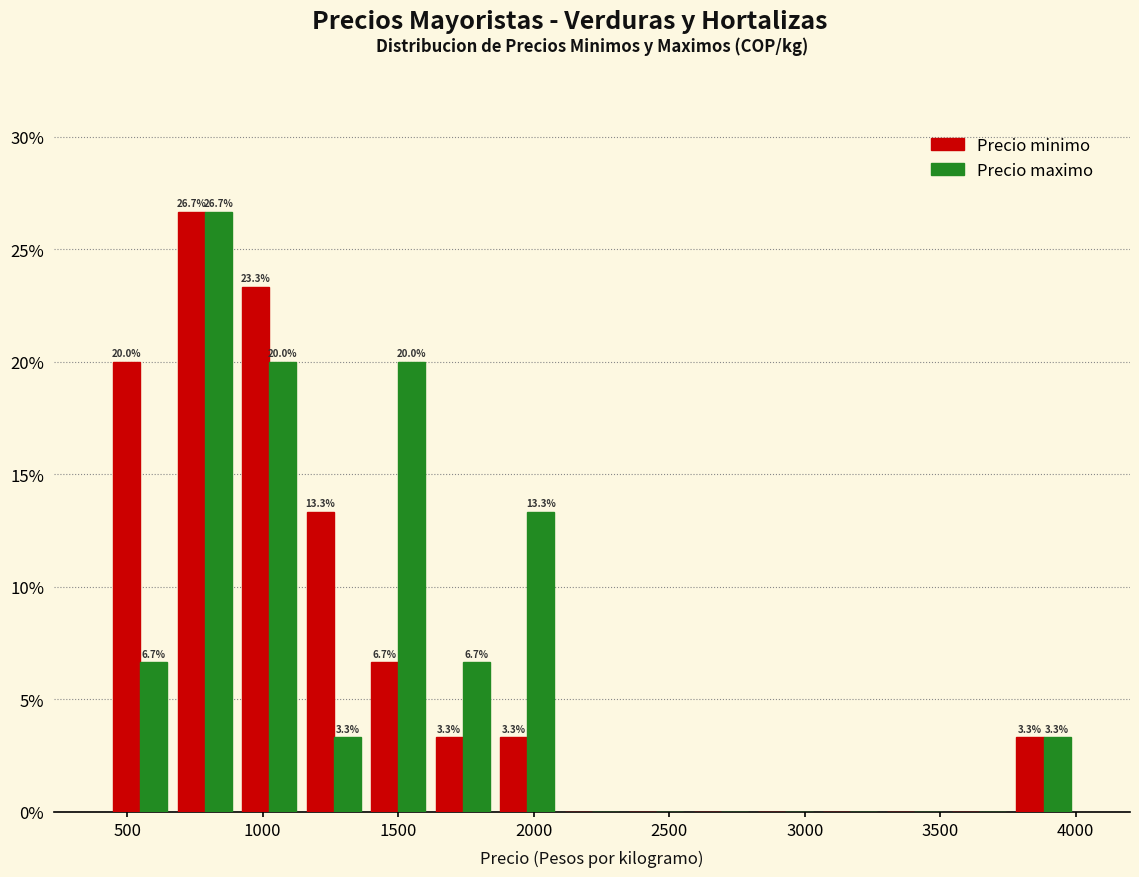

In the Precio minimo series, which range on the x-axis has the tallest bar?

650 to 900